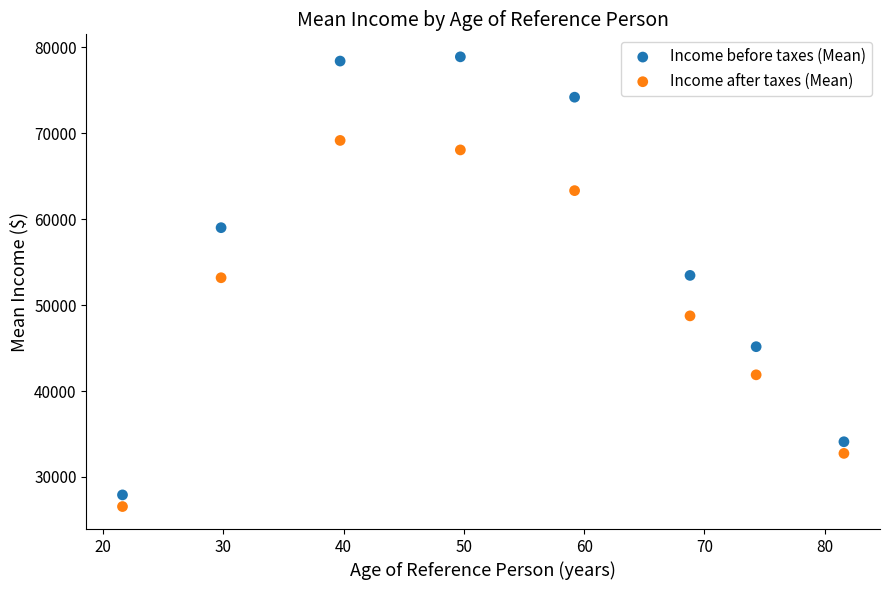

Which series reaches the minimum Y coordinate?

Income after taxes (Mean)